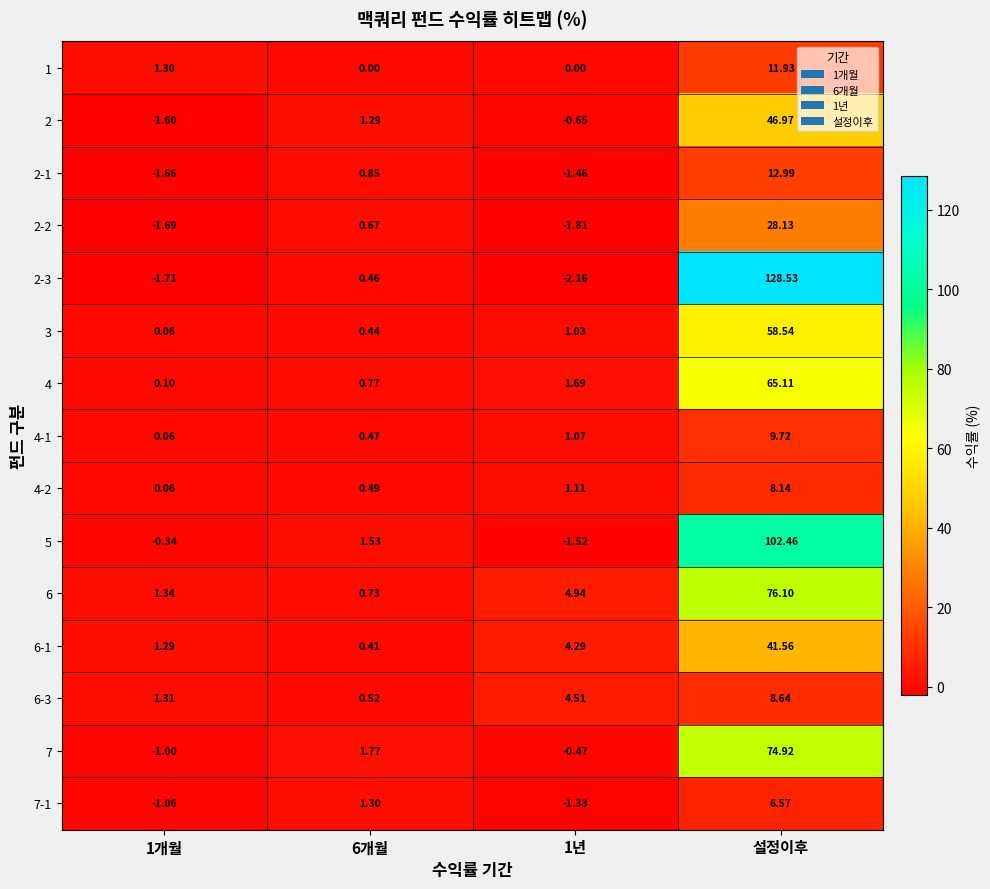

Which category has the highest value in the 4 series?

설정이후